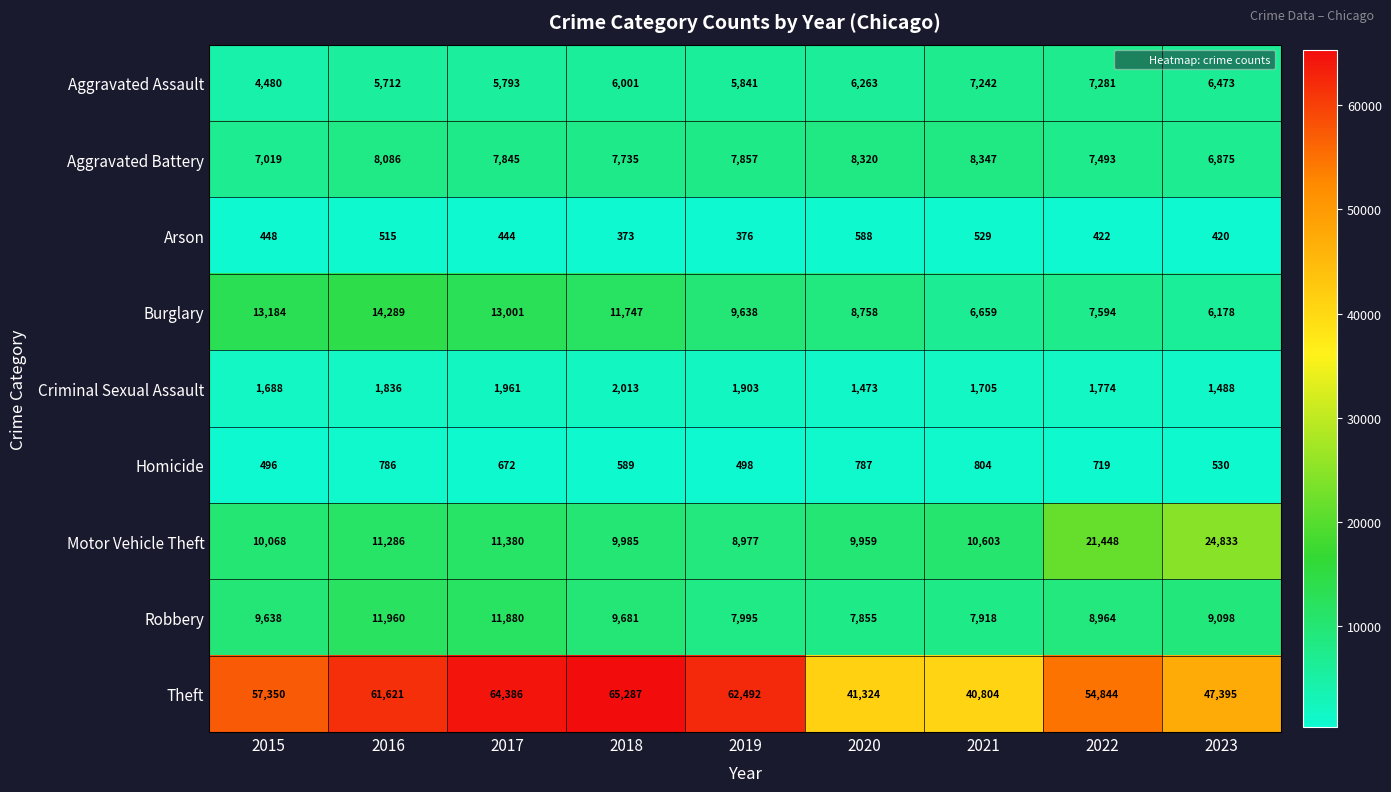

Which category has the highest value in the Aggravated Battery series?

2021